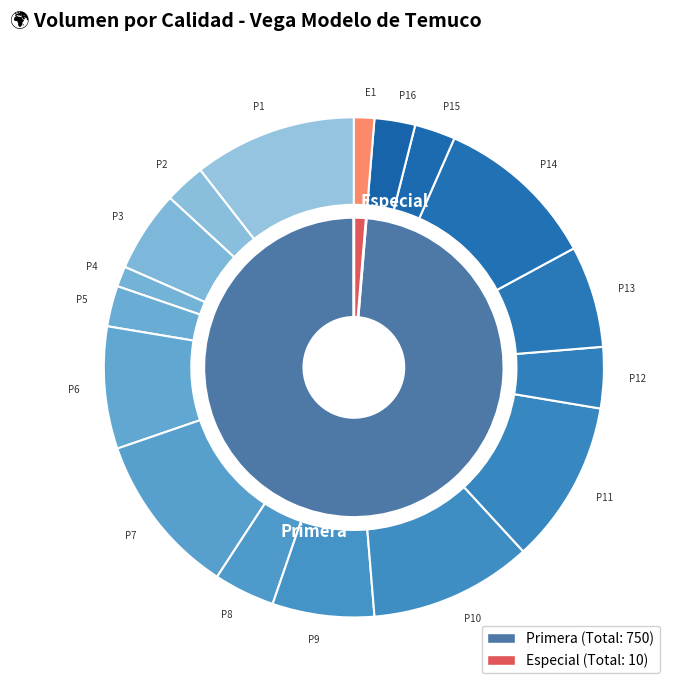

To the nearest percent, what is the combined percentage of 7 and 12?

14%